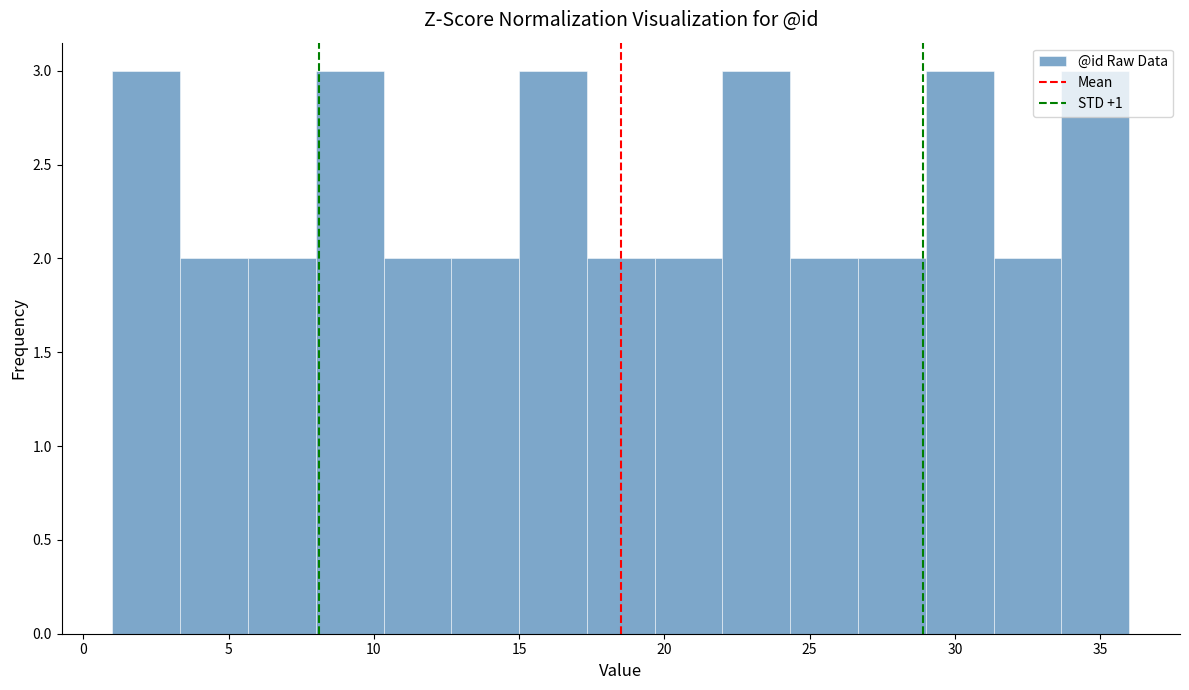

Reading left to right, list every bar in this chart as the range it spans on the x-axis followed by its height. Neither the bar edges nor the heights are printed on the chart, so give them approximately, as read against the axes.

1.0 to 3.5: 3
3.5 to 5.5: 2
5.5 to 8.0: 2
8.0 to 10.5: 3
10.5 to 12.5: 2
12.5 to 15.0: 2
15.0 to 17.5: 3
17.5 to 19.5: 2
19.5 to 22.0: 2
22.0 to 24.5: 3
24.5 to 26.5: 2
26.5 to 29.0: 2
29.0 to 31.5: 3
31.5 to 33.5: 2
33.5 to 36.0: 3